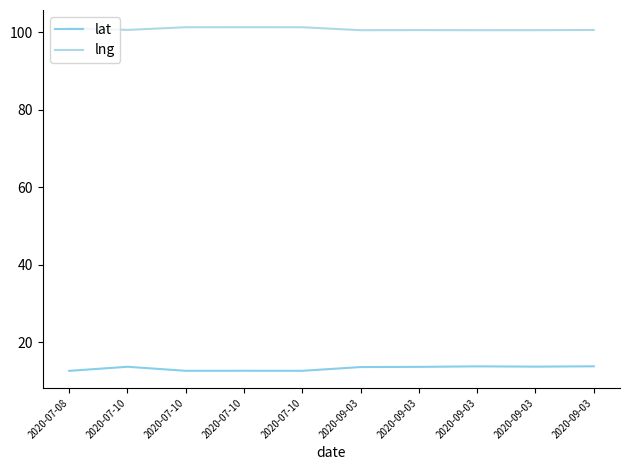

Is this an area chart (filled region under the line)?

No